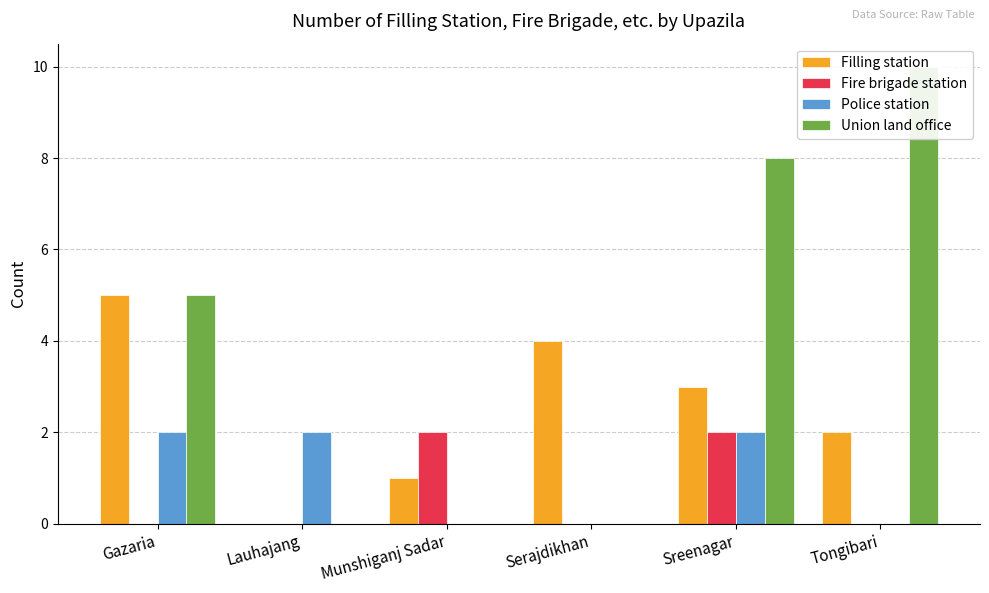

What is the difference between the second highest and second lowest values in the Union land office series?

8